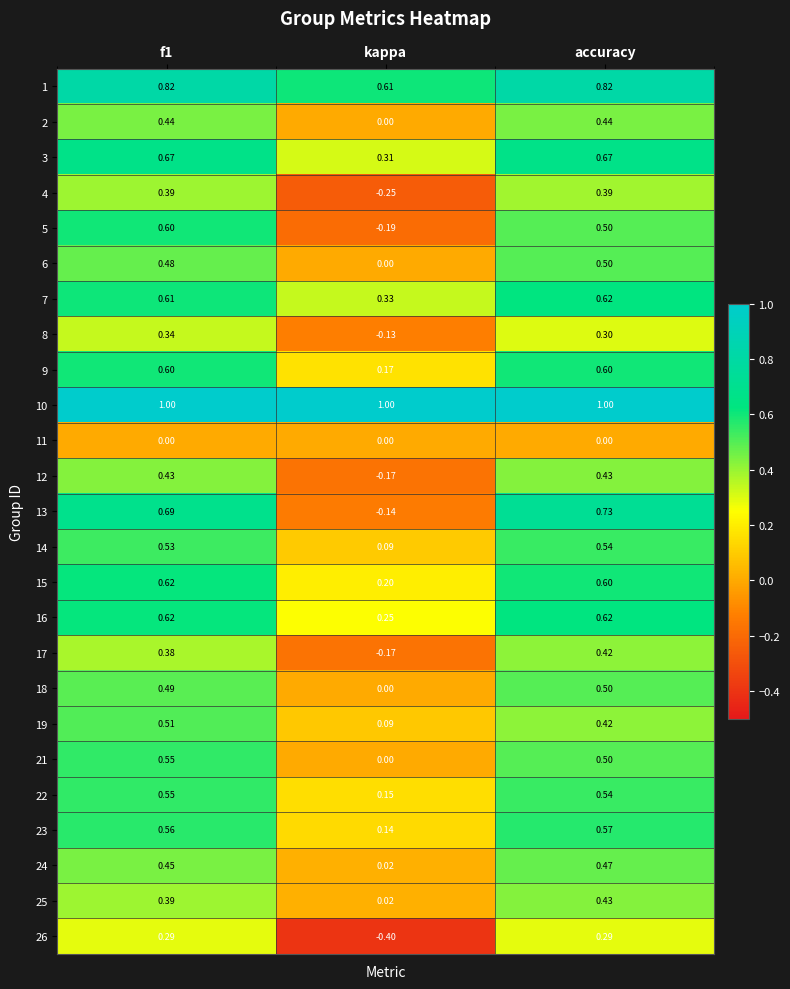

Where is 15 nearest to the value 0?

kappa